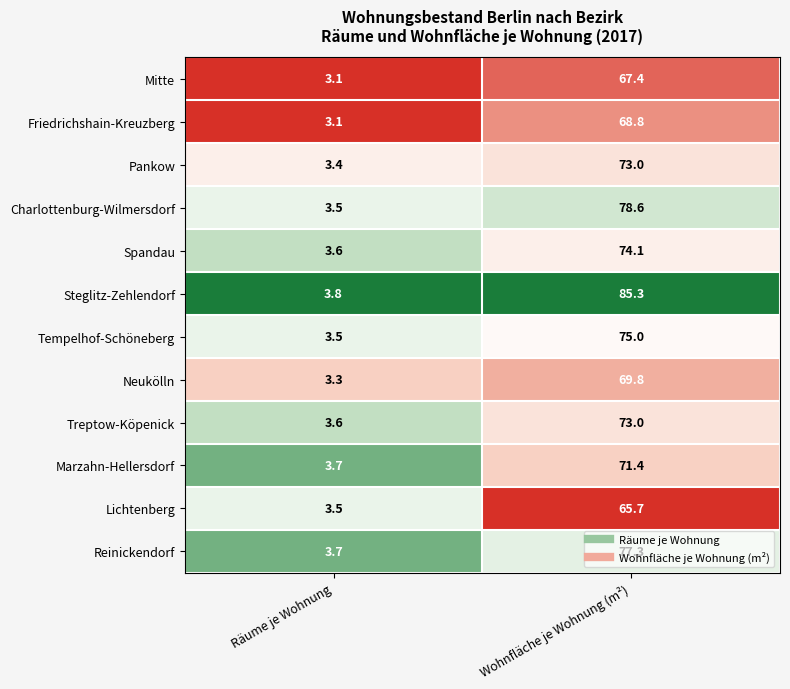

What is the sum of the Friedrichshain-Kreuzberg values at Wohnfläche je Wohnung (m²) and Räume je Wohnung?

71.9